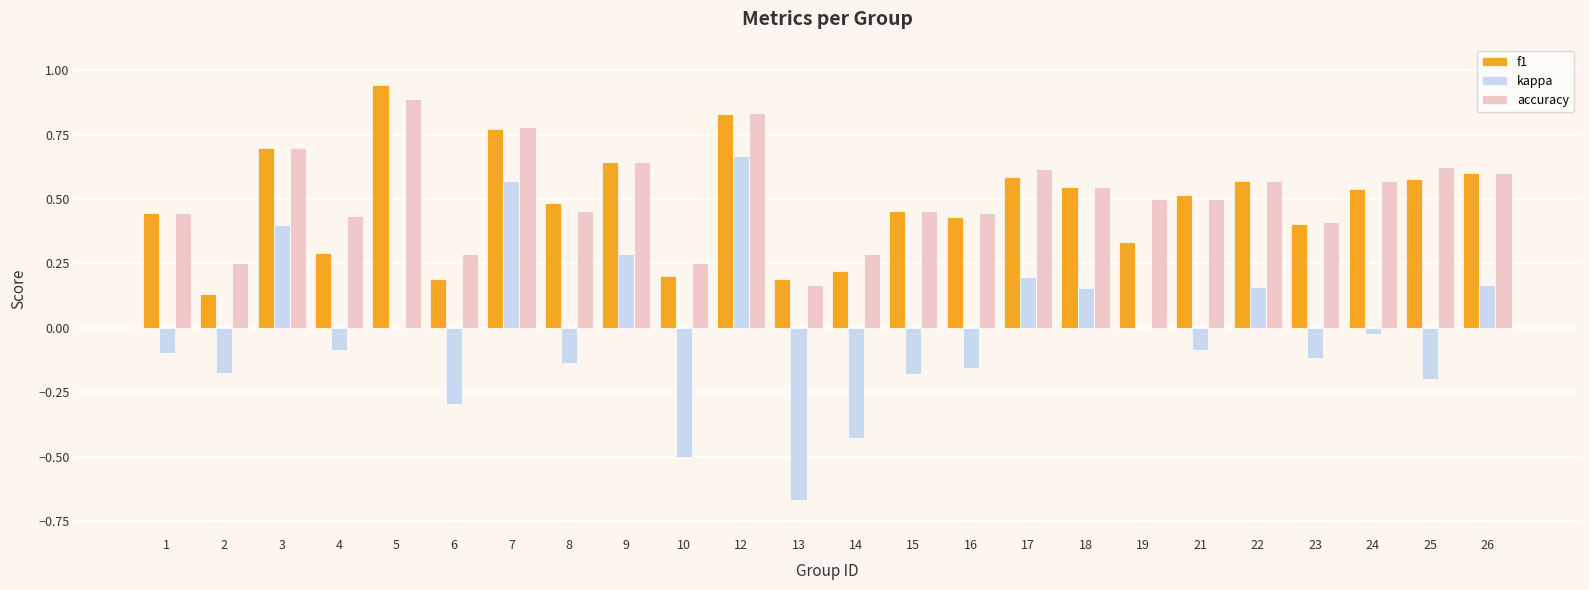

Which series has the largest total across all categories?

accuracy